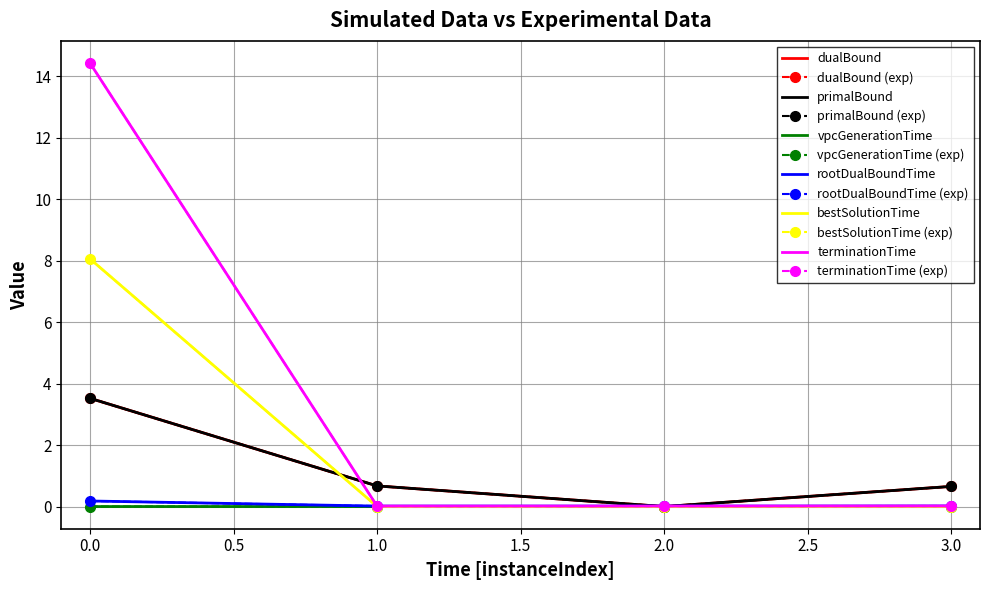

How many interior local valleys does the bestSolutionTime series have?

1